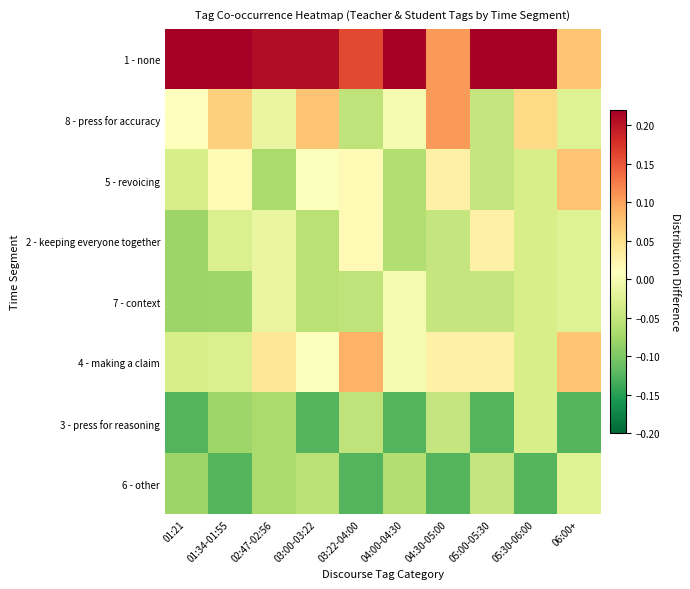

Count the number of categories in the chart.

10